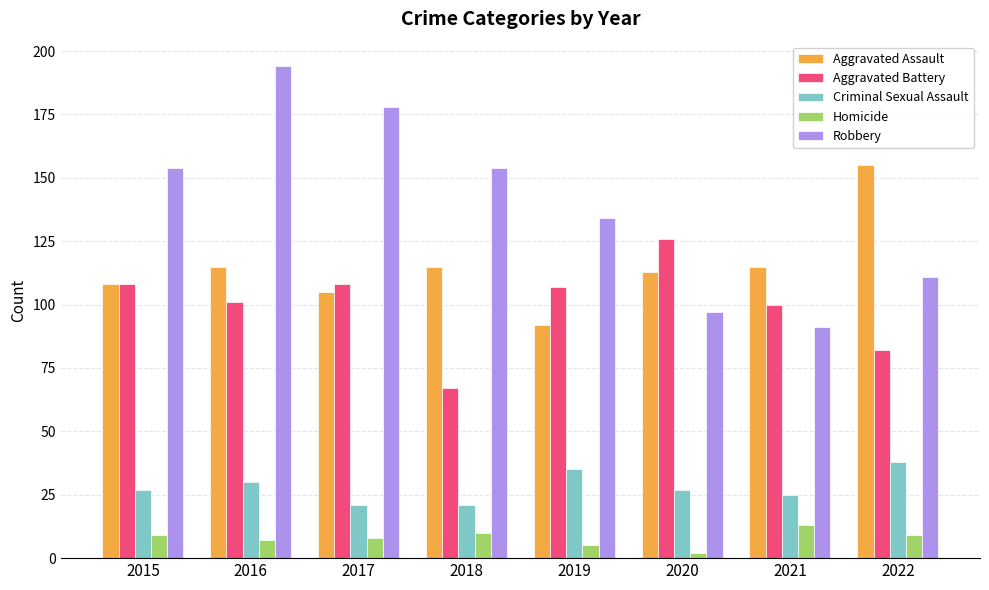

What is the difference between the highest and lowest values at 2021?

102